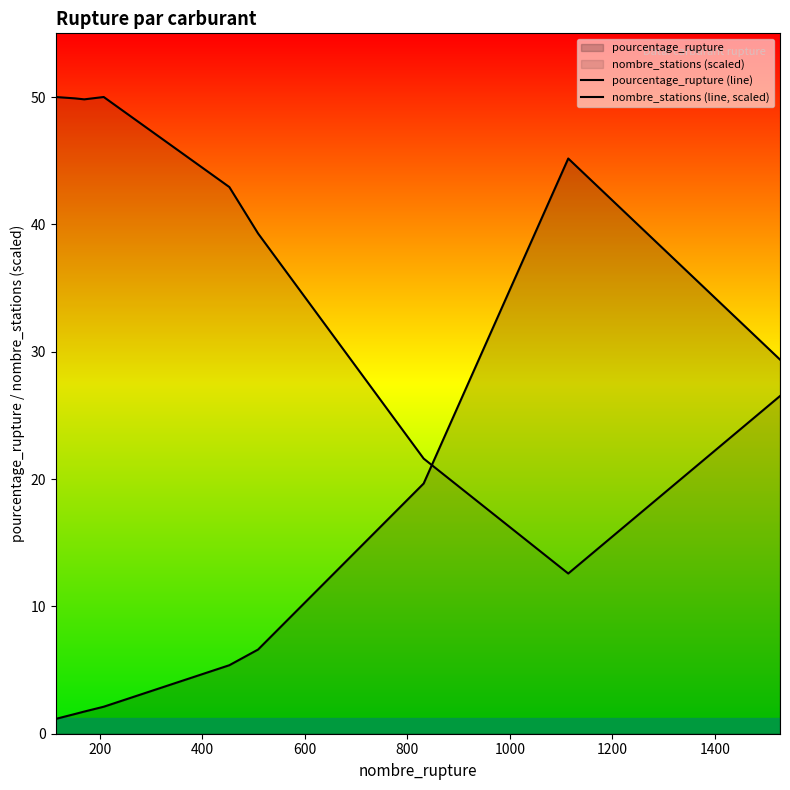

Which series ends up on top after the final intersection of nombre_stations (line, scaled) and pourcentage_rupture (line)?

pourcentage_rupture (line)